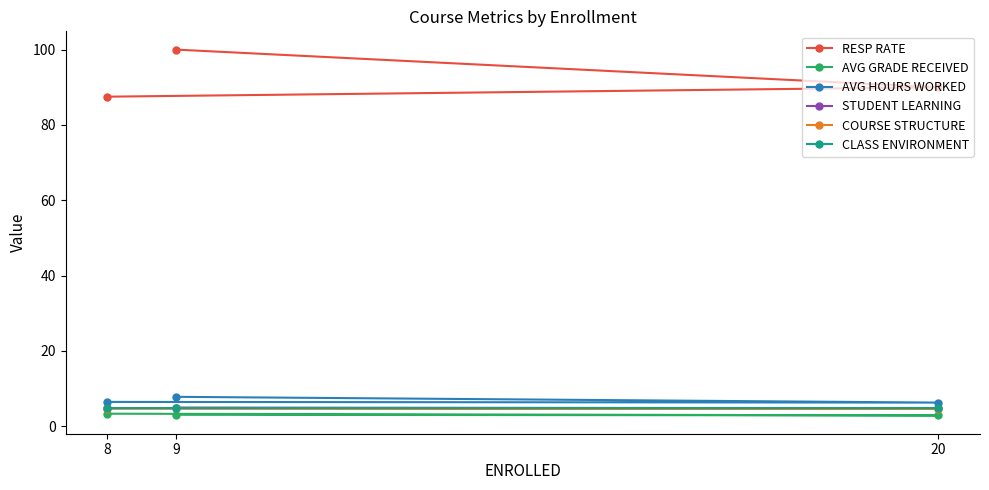

Reading left to right, list all the values displayed in this chart.

RESP RATE: 9=100.0	20=90.0	8=87.5
AVG GRADE RECEIVED: 9=3.0	20=2.8	8=3.3
AVG HOURS WORKED: 9=7.8	20=6.2	8=6.4
STUDENT LEARNING: 9=4.9	20=4.8	8=4.8
COURSE STRUCTURE: 9=4.8	20=4.6	8=4.7
CLASS ENVIRONMENT: 9=4.8	20=4.8	8=4.8